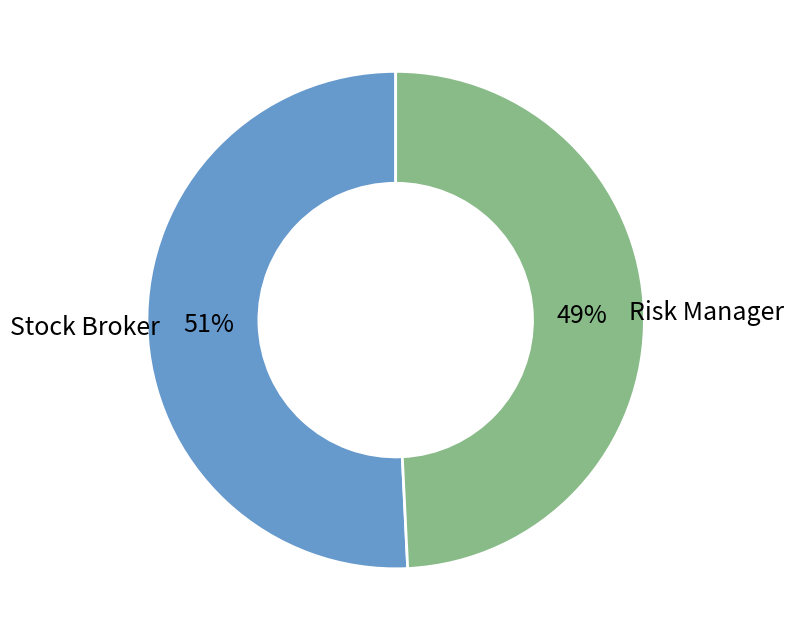

Does any single category account for the majority?

Yes